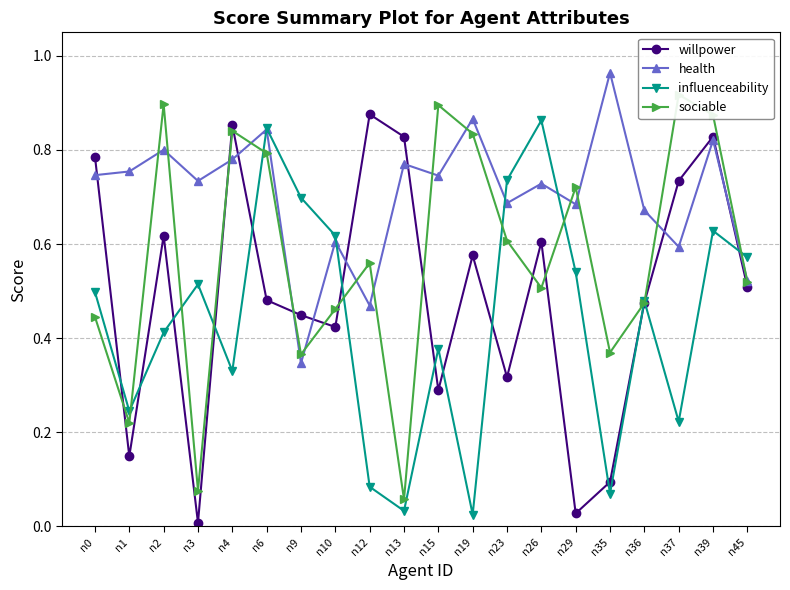

Which category has the highest value in the health series?

n35